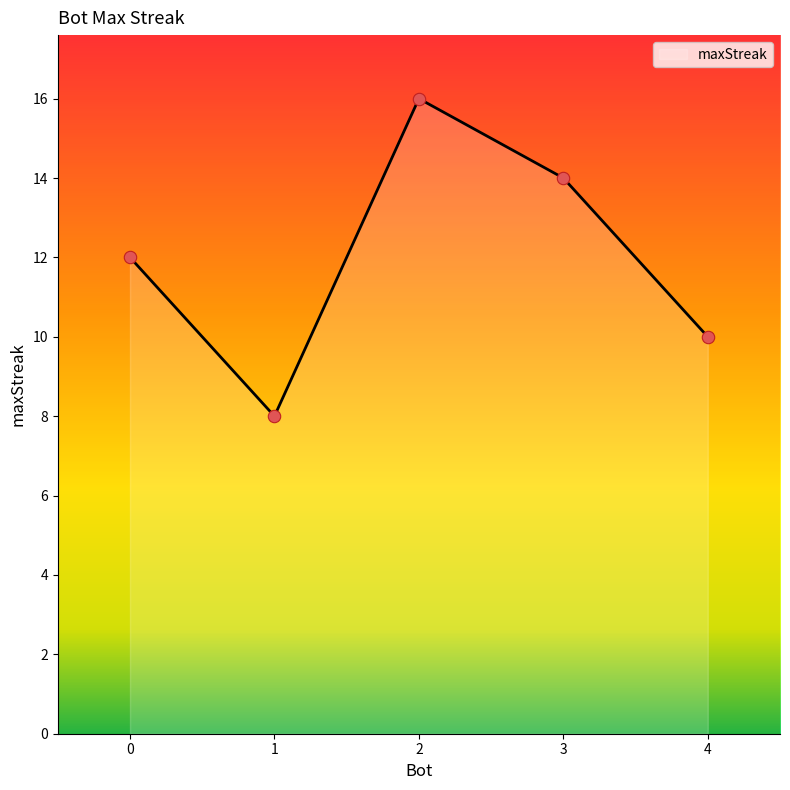

What is the change in value from 4 to 1?

-2